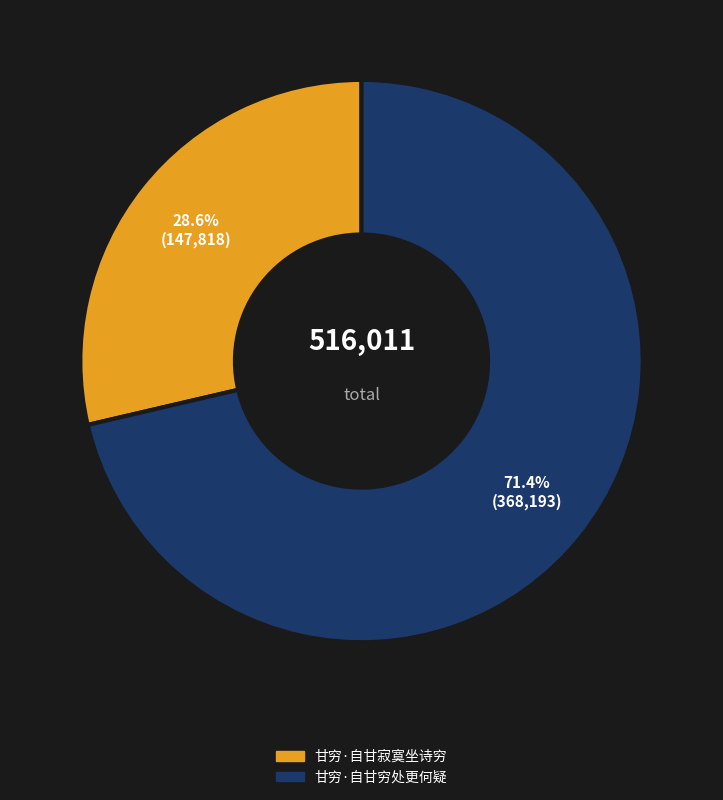

Is there any slice that represents more than half of the pie?

Yes